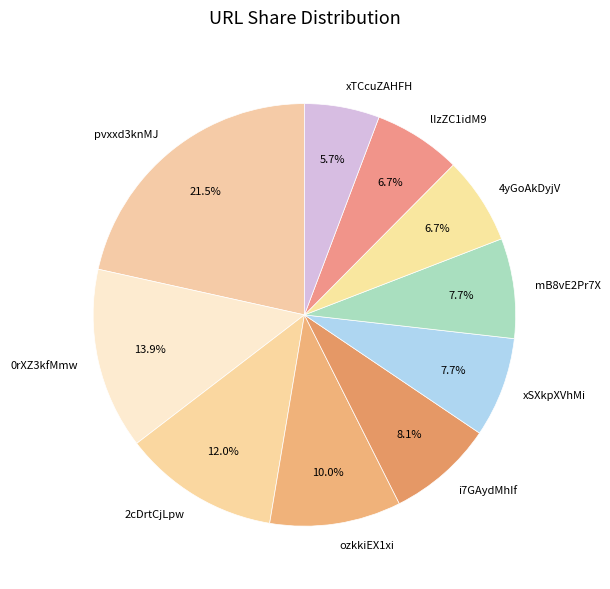

Count the number of slices in the pie.

10